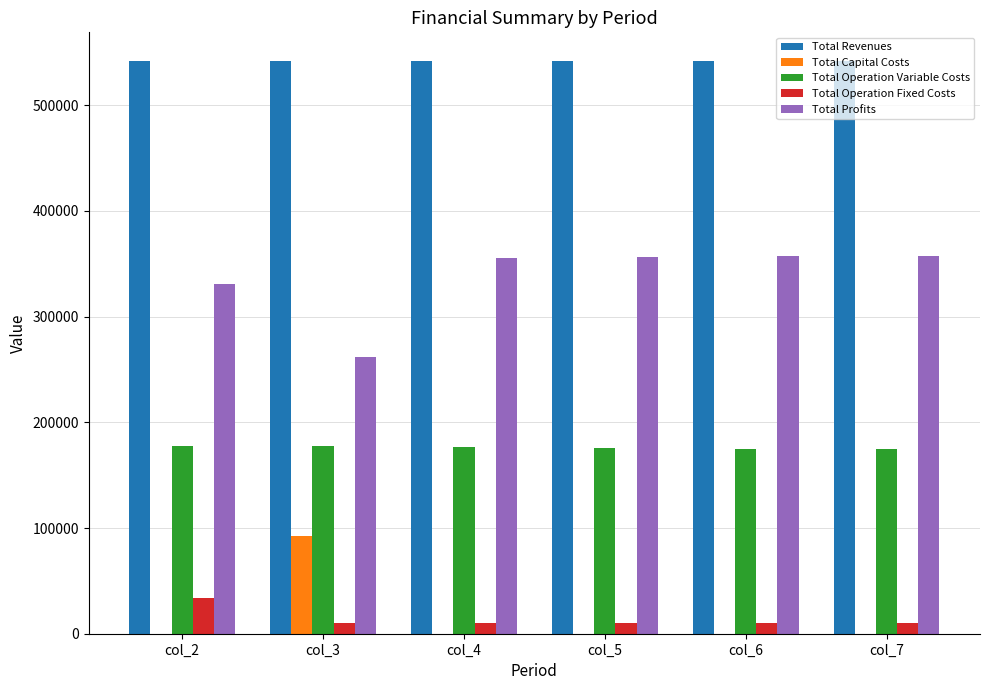

What is the sum of all Total Operation Fixed Costs values?

82387.6